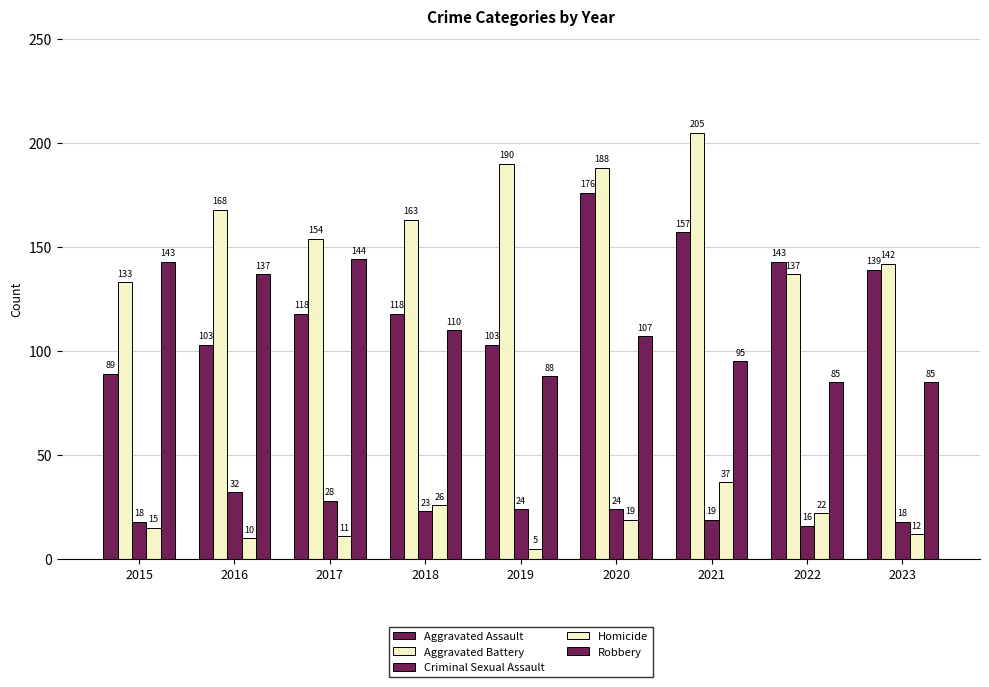

How many data points in Homicide are less than 15?

4